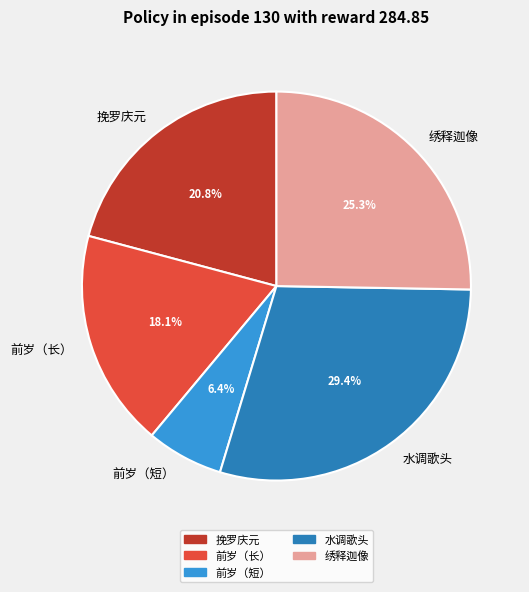

Is there any slice that represents more than half of the pie?

No